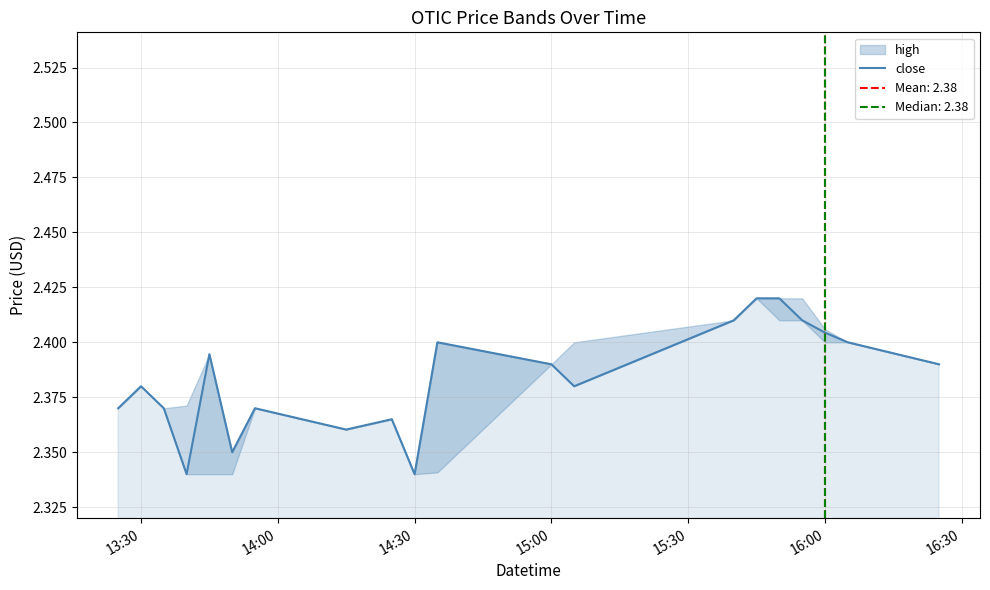

The close series shows 3.3 at 16:00. True or false?

False